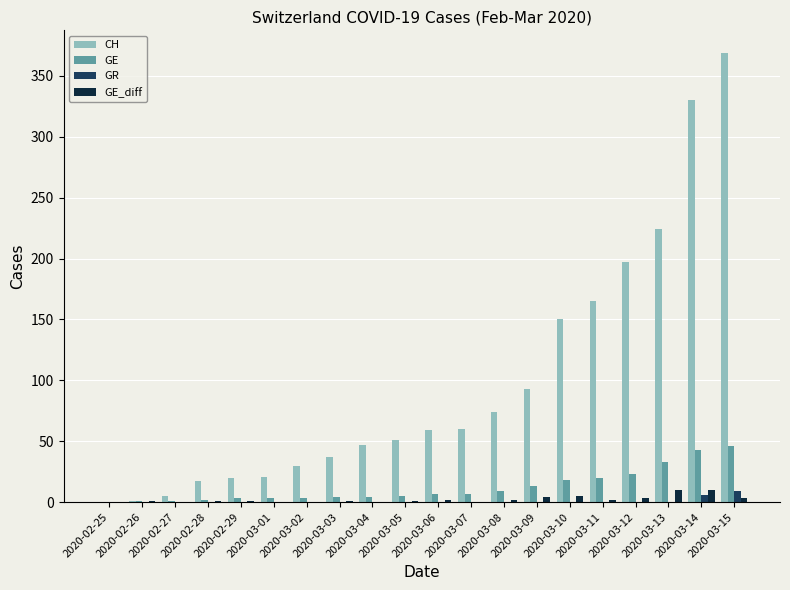

Which series has the largest total across all categories?

CH